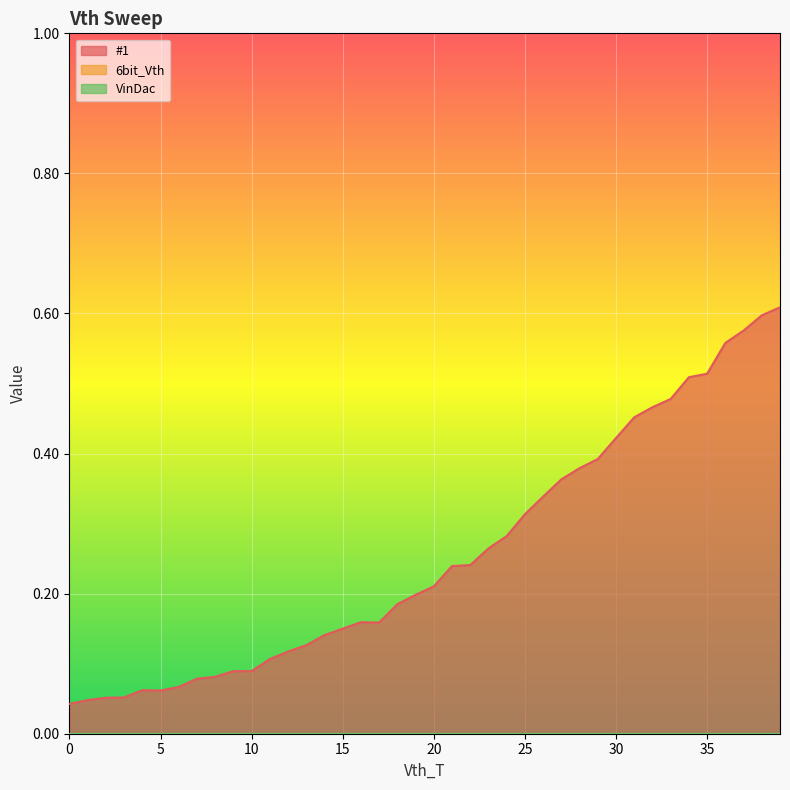

Between 22 and 28, which series saw the biggest shift?

#1